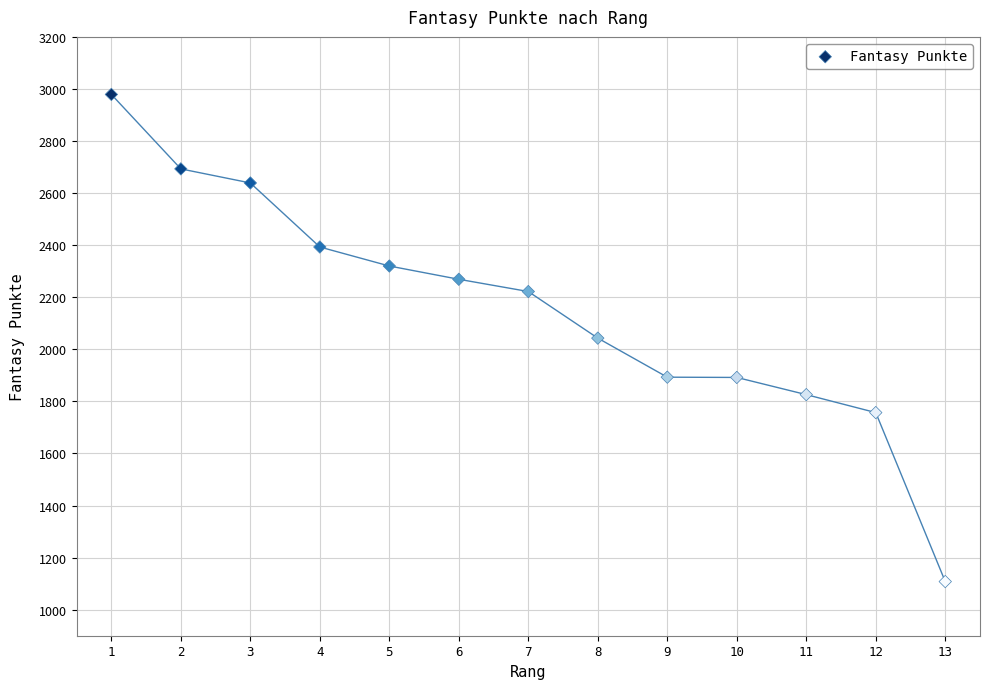

What is the range of X values (max minus min)?

12